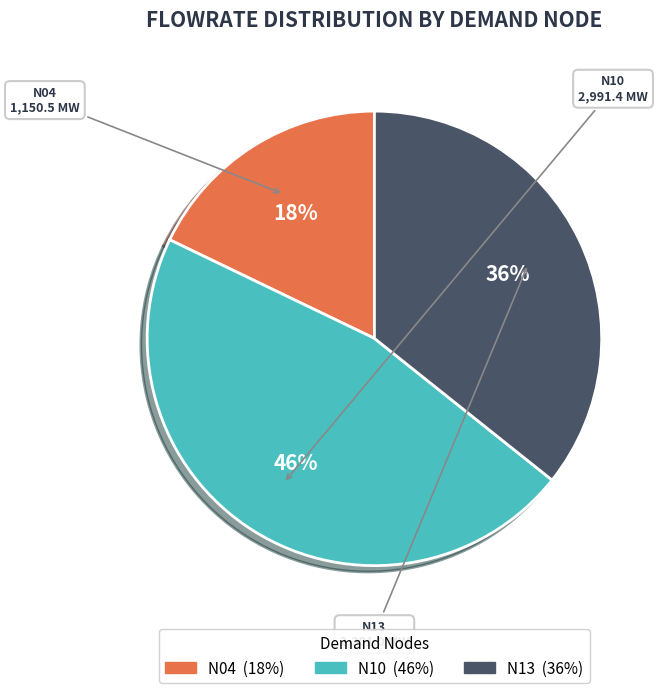

Is the sum of N04 and N13 greater than half?

Yes